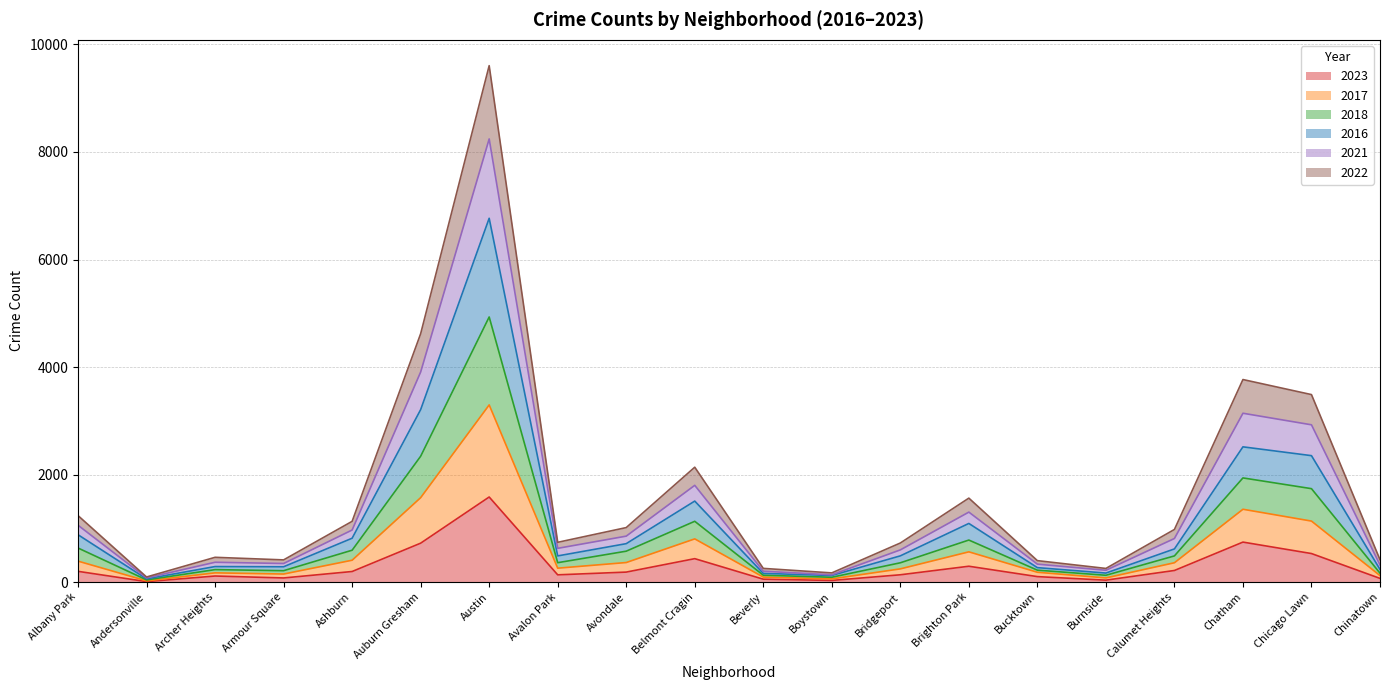

What is the spread (max minus min) of values at Boystown?

140